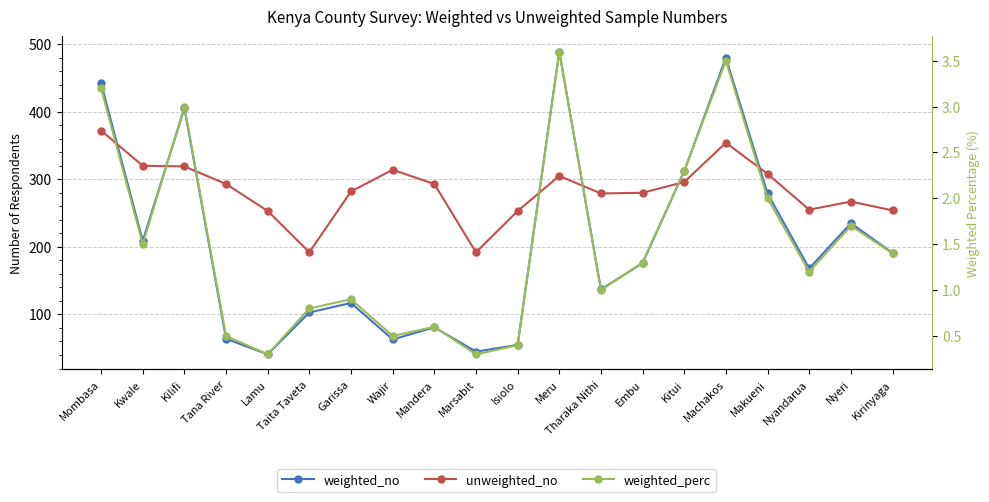

At which category does weighted_perc reach its first local valley?

Kwale